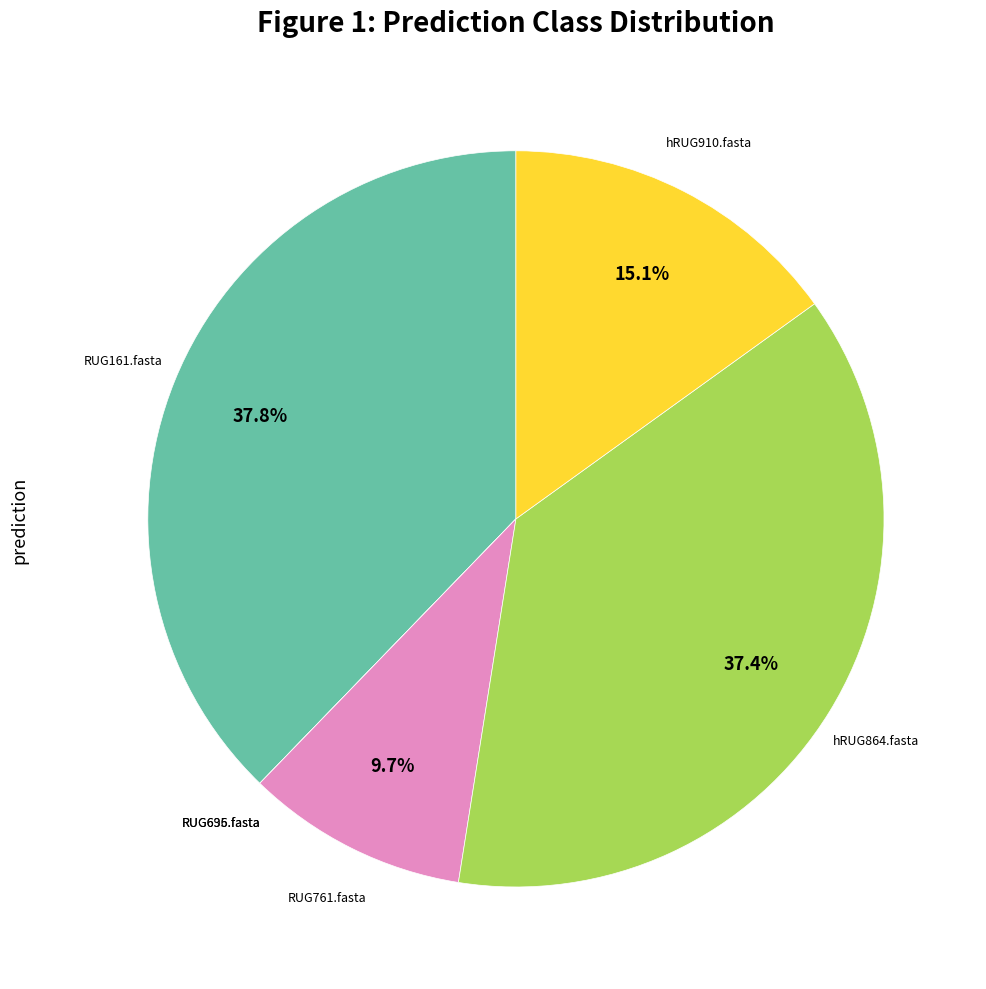

Does any single category account for the majority?

No